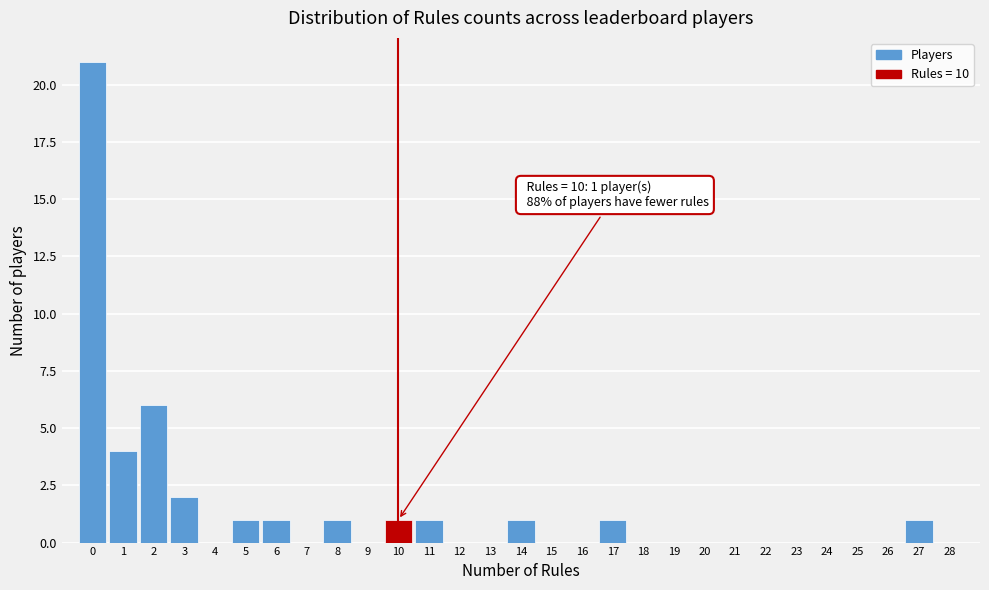

Which range on the x-axis has the tallest bar?

-0.5 to 0.5